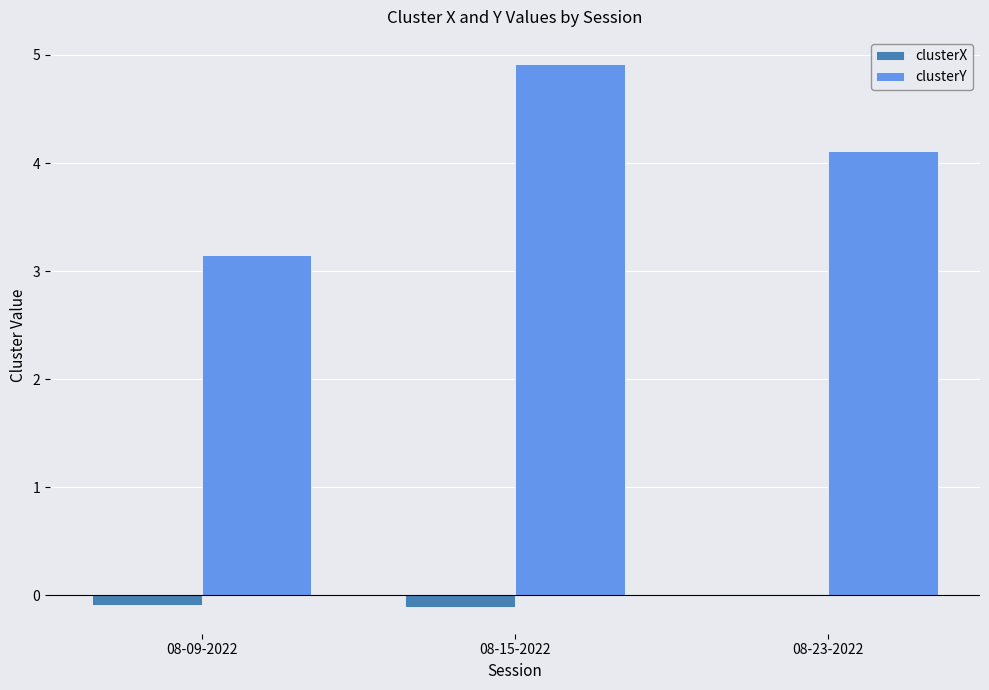

Which category has the highest value across all series?

08-15-2022